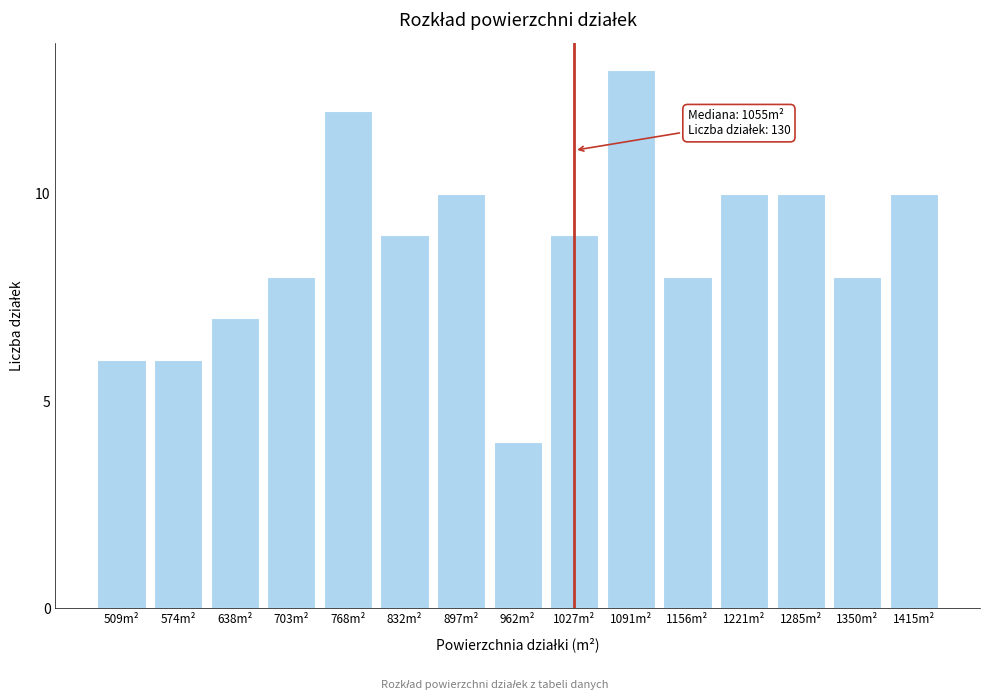

Reading left to right, what are all the values shown in this chart?

509m²=6	574m²=6	638m²=7	703m²=8	768m²=12	832m²=9	897m²=10	962m²=4	1027m²=9	1091m²=13	1156m²=8	1221m²=10	1285m²=10	1350m²=8	1415m²=10